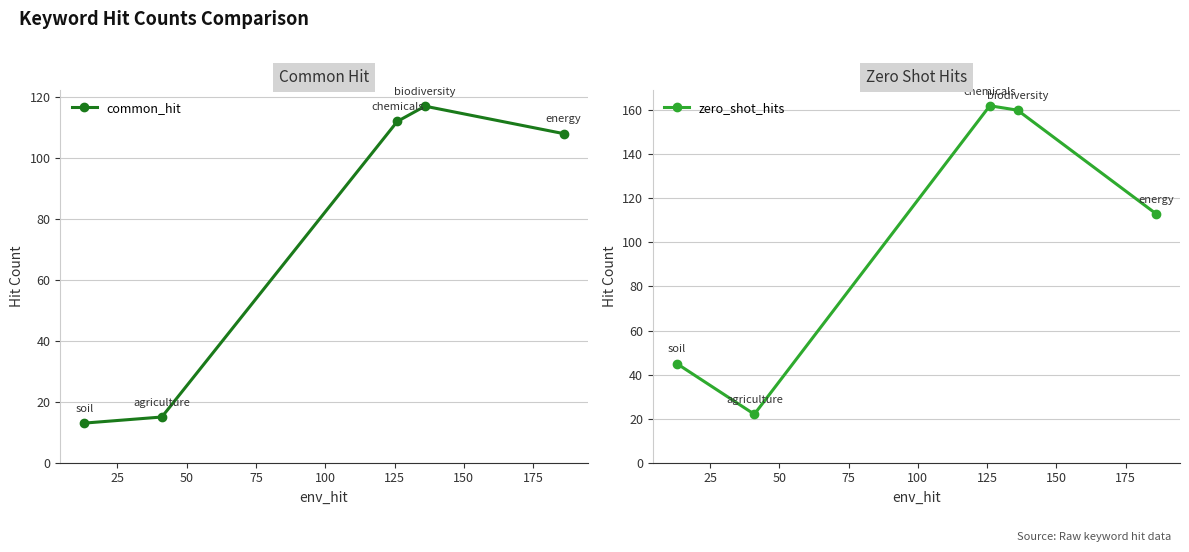

What is the smallest value displayed?

13